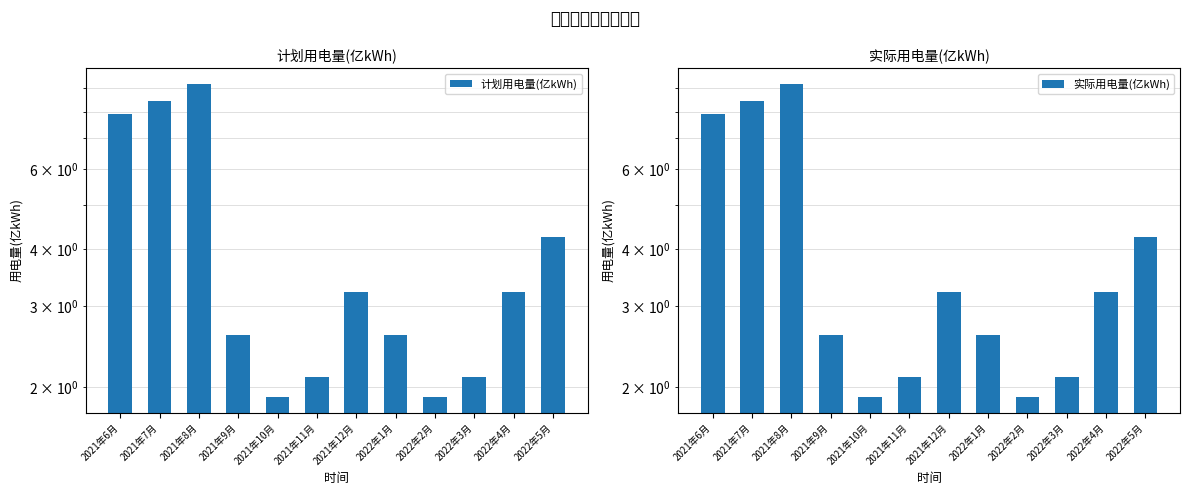

The 实际用电量(亿kWh) series shows 0.9 at 2021年10月. True or false?

False